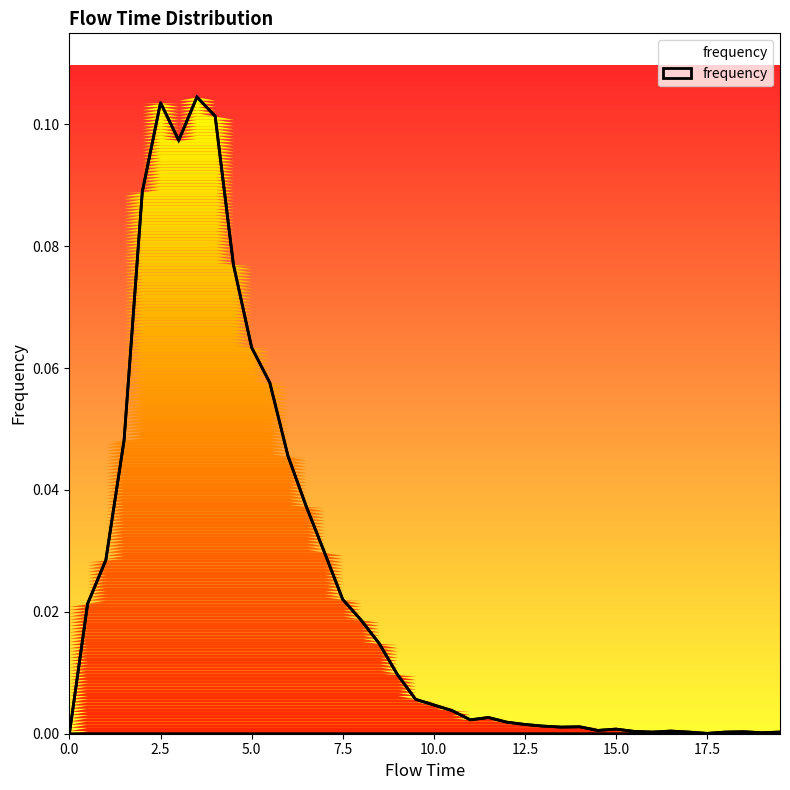

How many lines are shown in the chart?

1